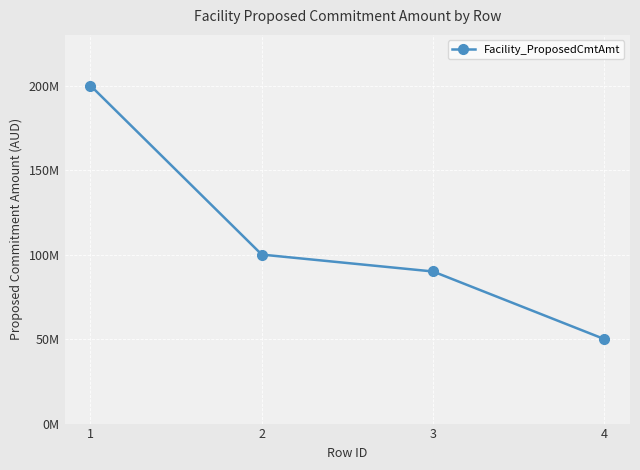

List the labels in order of value, smallest first.

4, 3, 2, 1